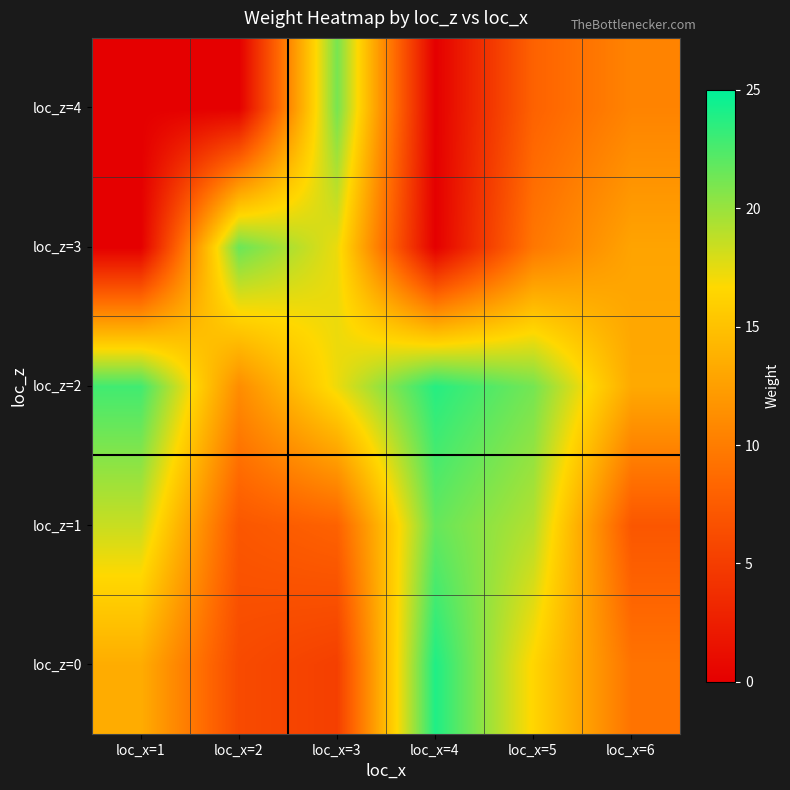

Rank the series by their maximum value, from highest to lowest.

loc_z=0, loc_z=2, loc_z=1, loc_z=3, loc_z=4